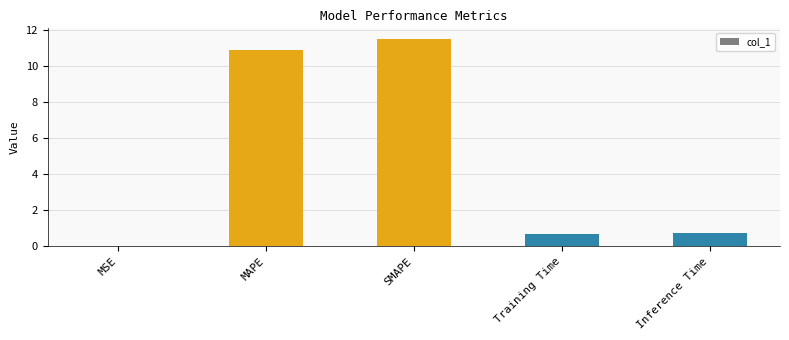

Is it true that the value at SMAPE is 19.5?

False